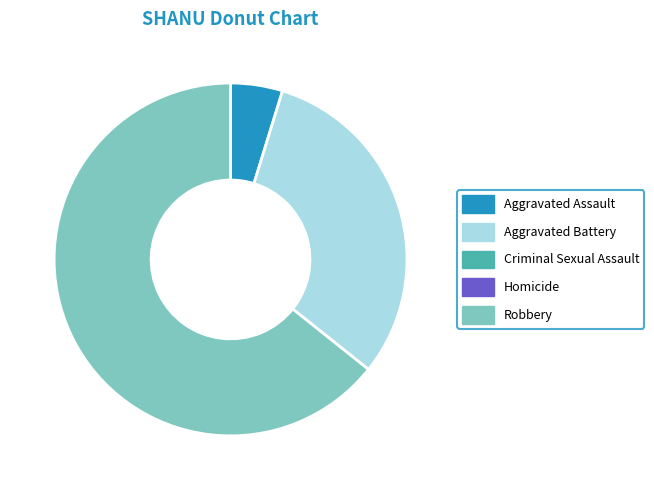

Does any single category account for the majority?

Yes